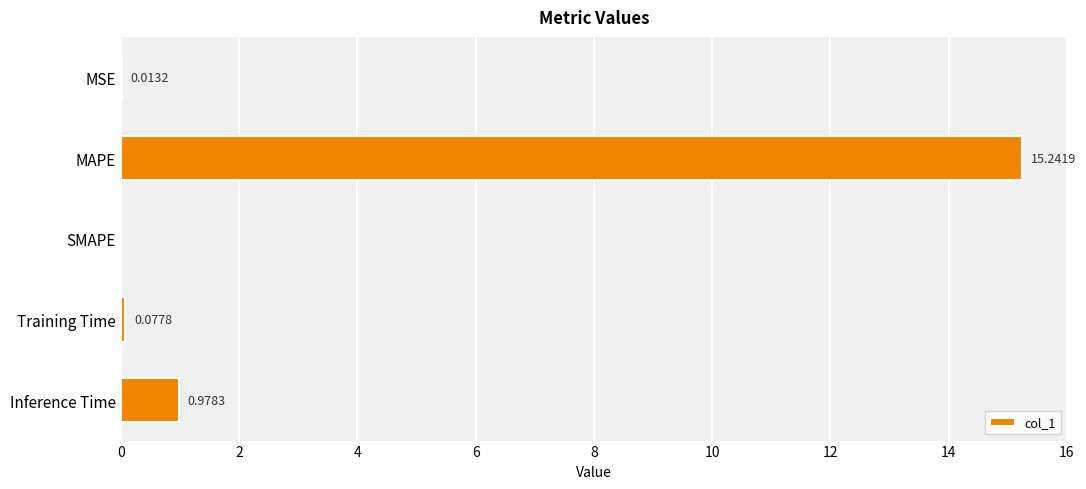

Between Inference Time and Training Time, which is larger?

Inference Time